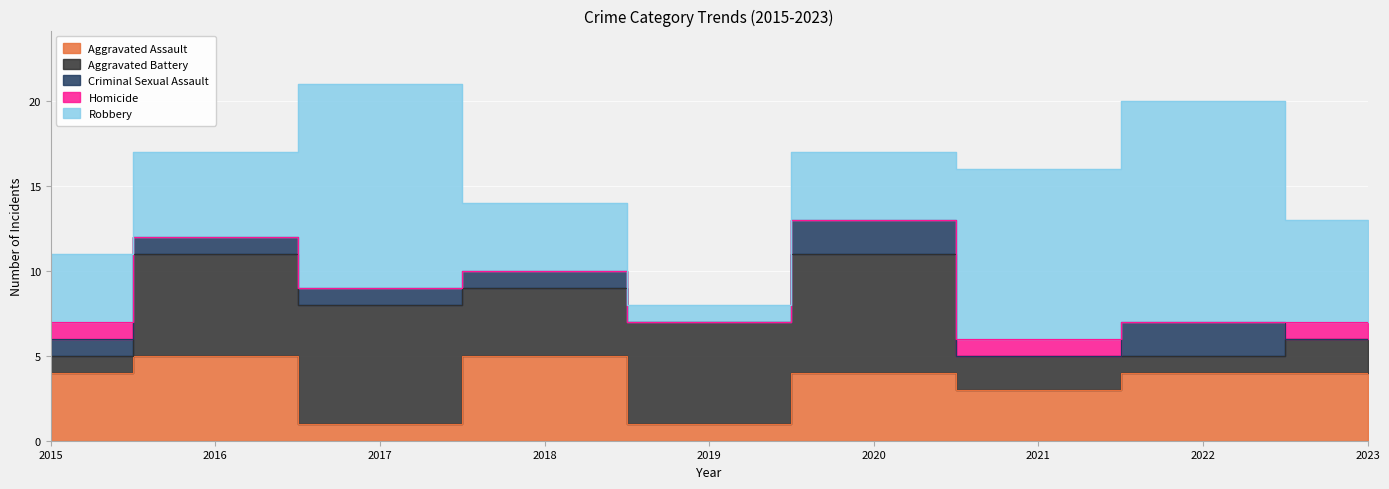

Where is Homicide nearest to the value 0?

2016